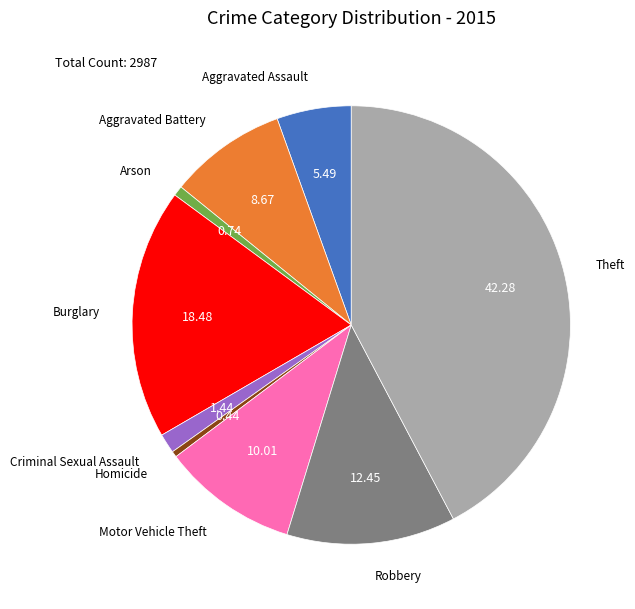

Is Robbery the majority of the pie?

No